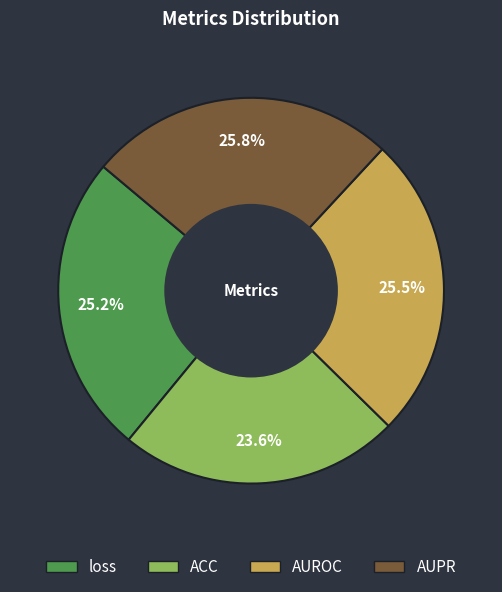

Count the number of slices in the pie.

4